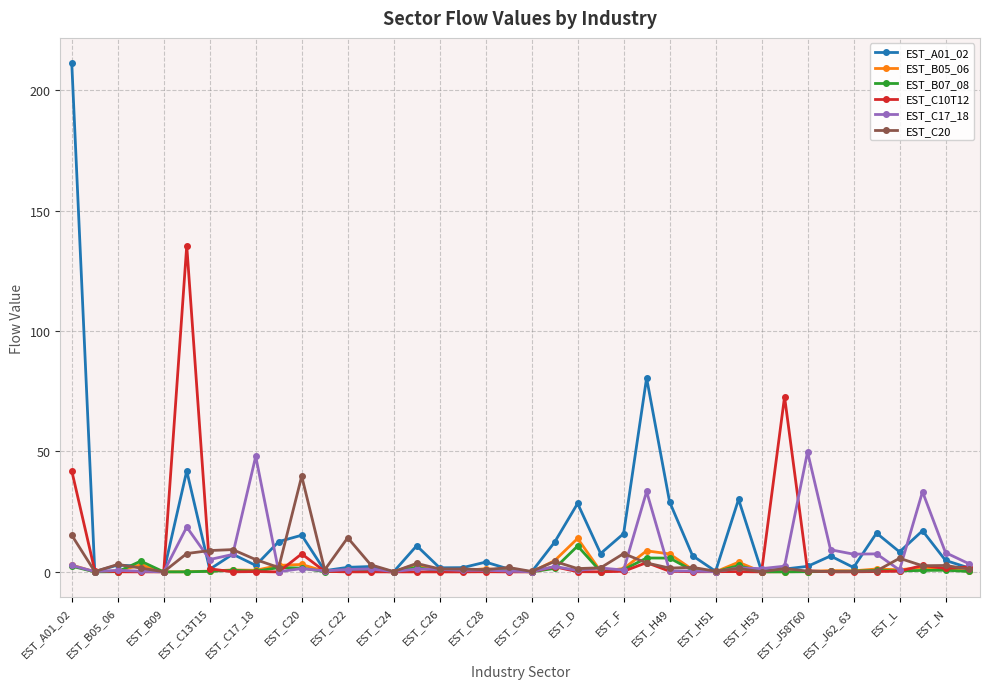

True or false: EST_A01_02 has more than 2 interior local peaks.

True